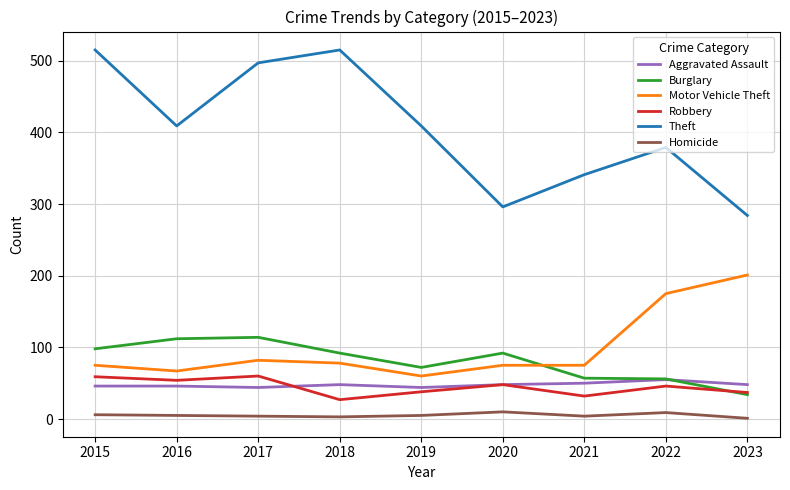

What is the sum of the Motor Vehicle Theft values at 2023 and 2021?

276